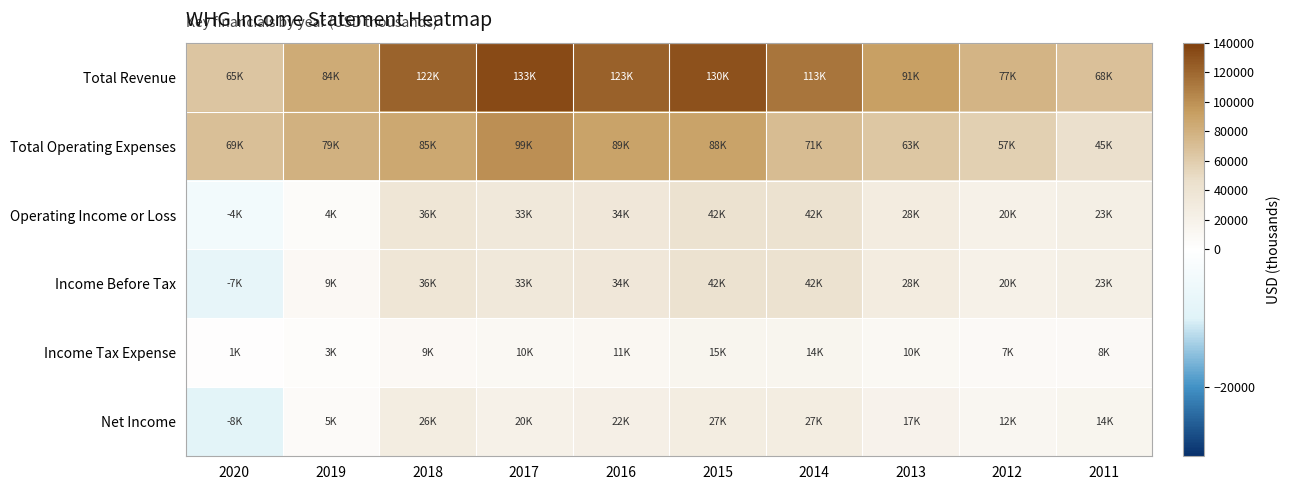

How many categories are shown in the chart?

10